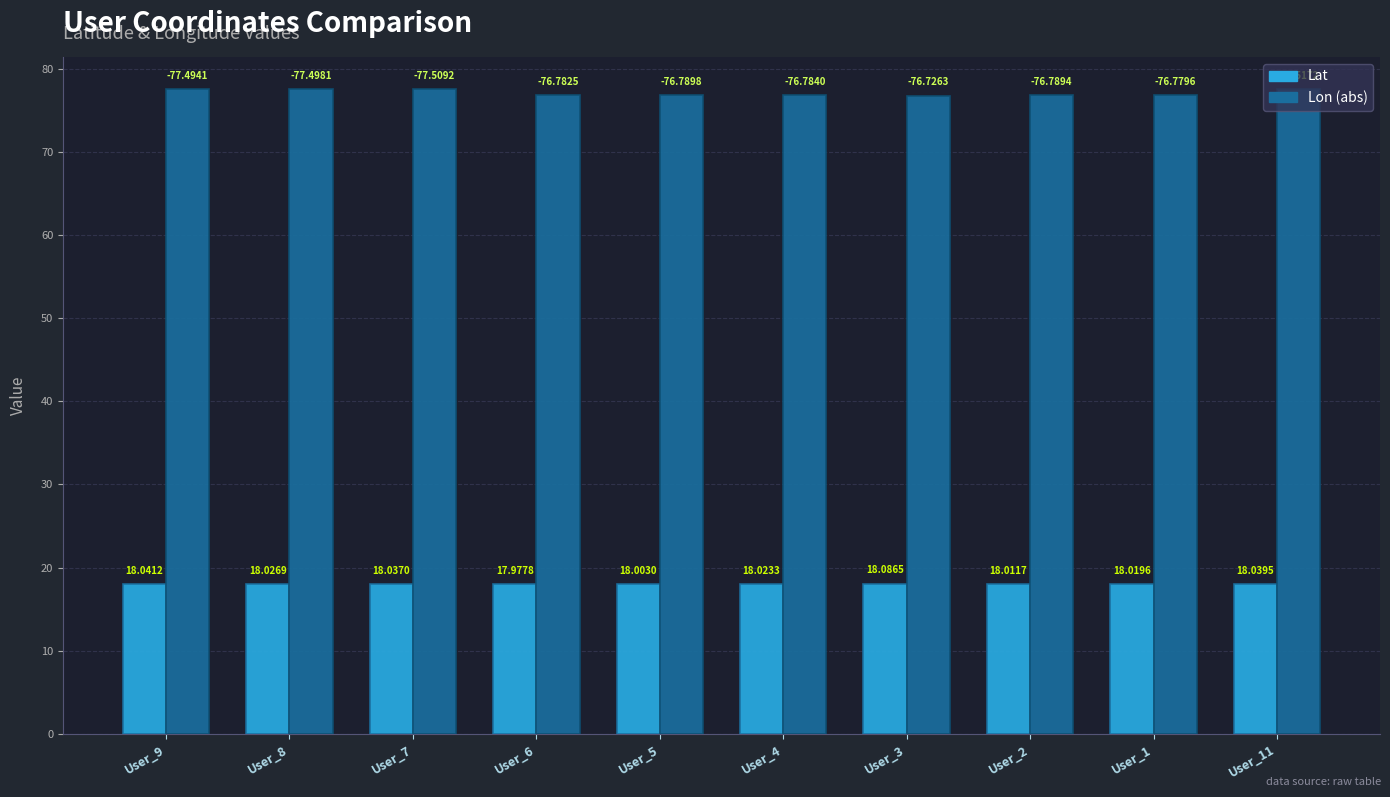

What is the sum of all Lat values?

180.3